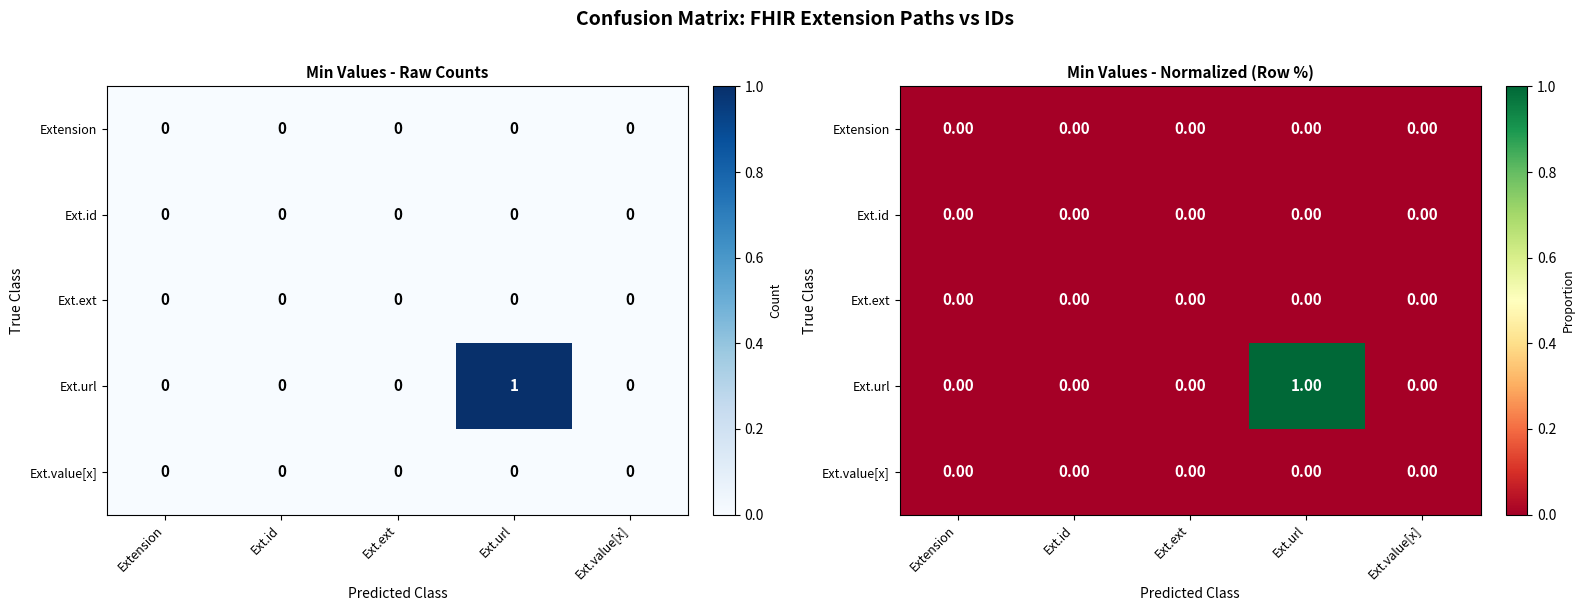

What is the highest value of the Ext.url series?

1